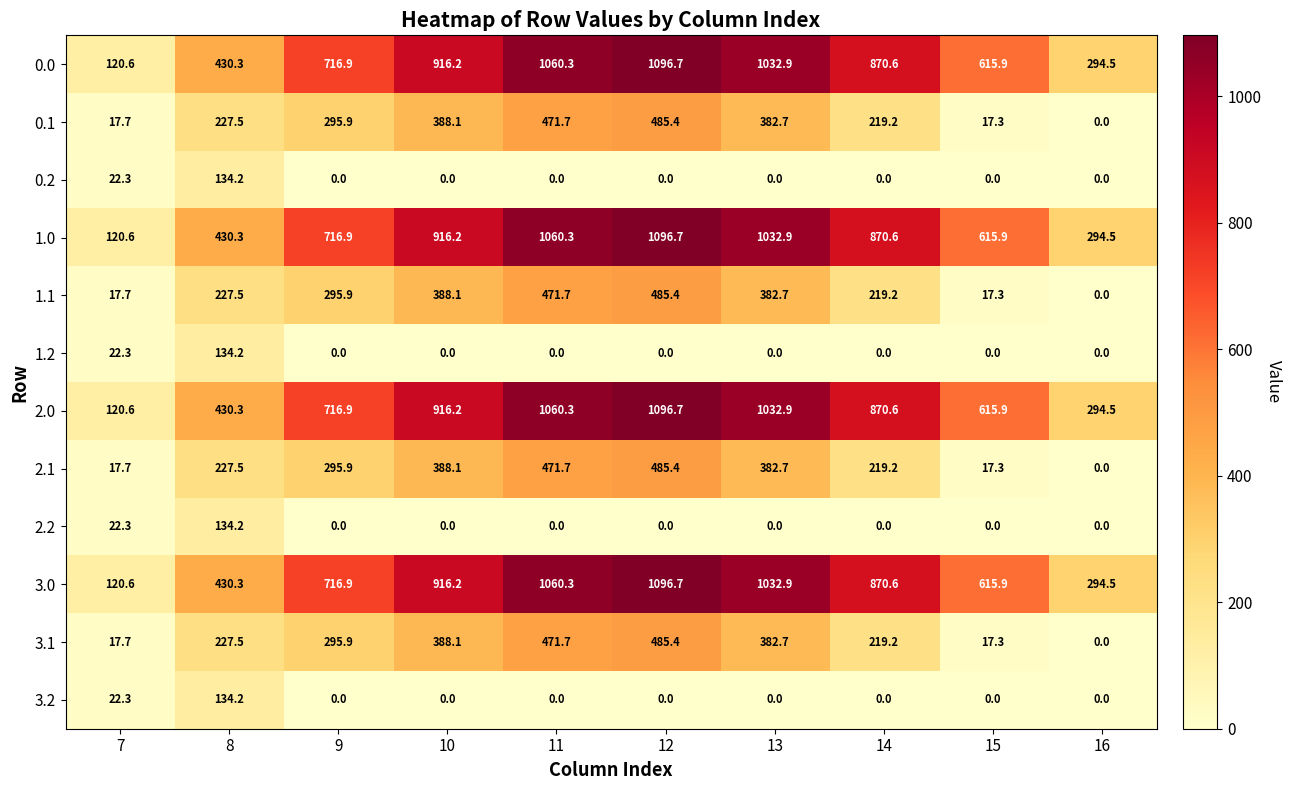

What is the difference between the maximum and minimum values in the 1.0 series?

976.1